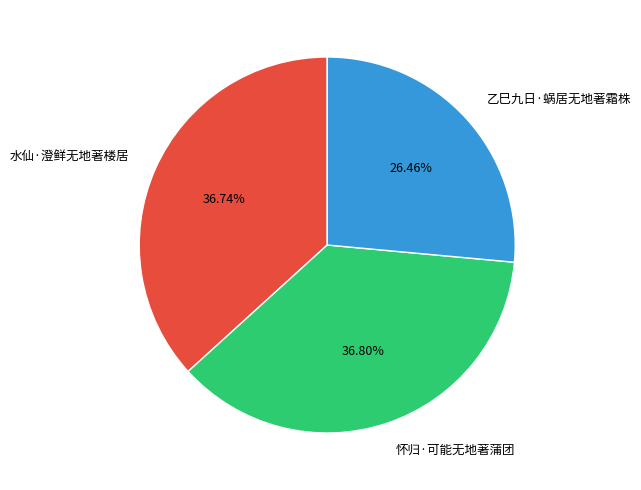

To the nearest percent, what portion does 水仙·澄鲜无地著楼居 represent?

37%